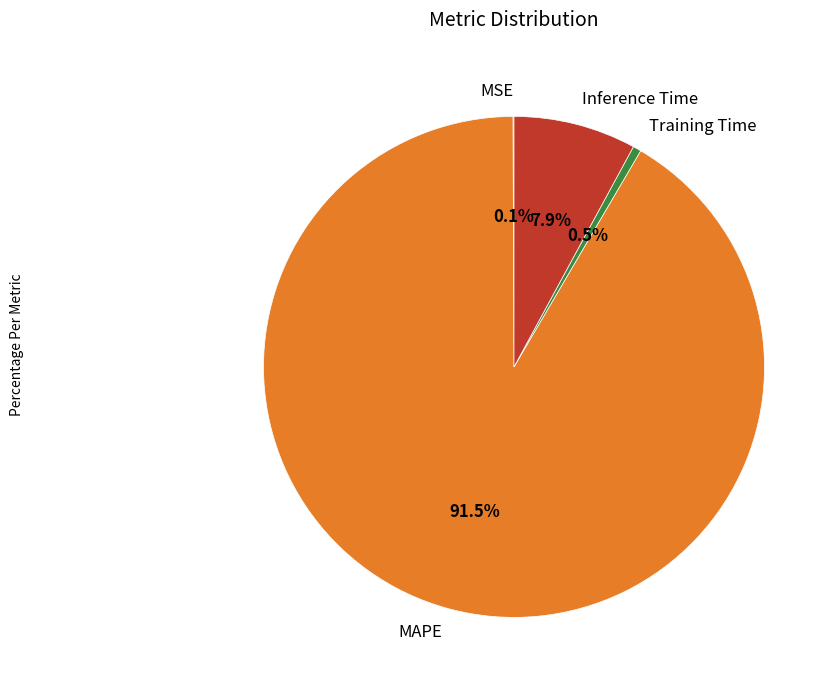

What percentage is NOT represented by Training Time?

99.5%